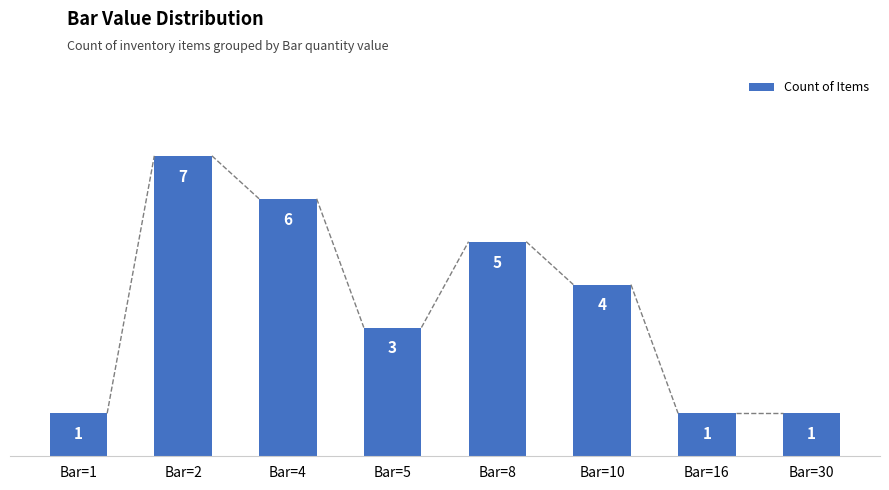

What is the difference between the maximum and minimum values?

6